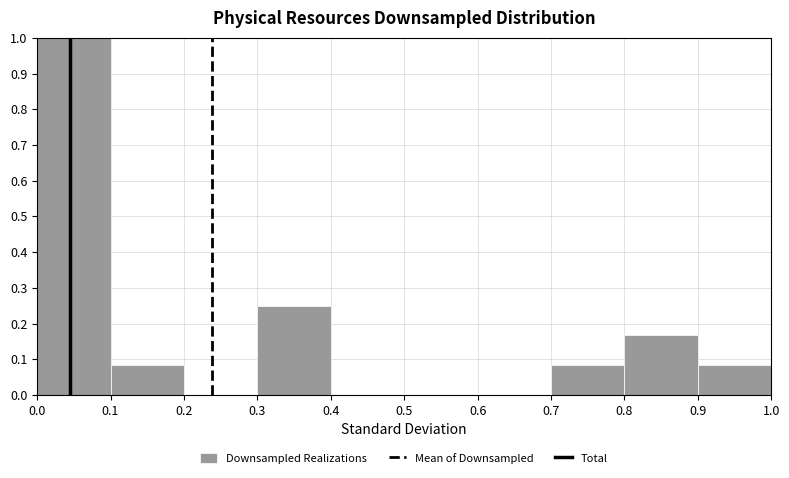

Reading left to right, list every bar in this chart as the range it spans on the x-axis followed by its height. The values are not printed on the chart, so give them approximately, as read against the axis.

0.0 to 0.1: 1.00
0.1 to 0.2: 0.08
0.2 to 0.3: 0
0.3 to 0.4: 0.25
0.4 to 0.5: 0
0.5 to 0.6: 0
0.6 to 0.7: 0
0.7 to 0.8: 0.08
0.8 to 0.9: 0.17
0.9 to 1.0: 0.08